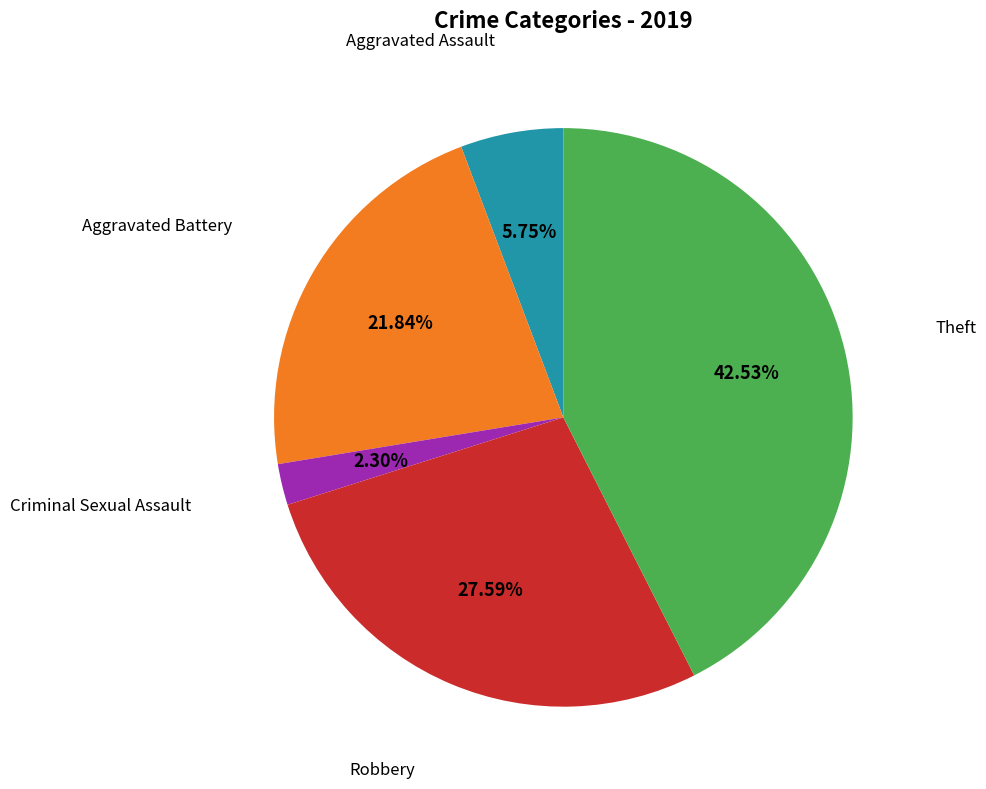

How many segments does this pie chart have?

5